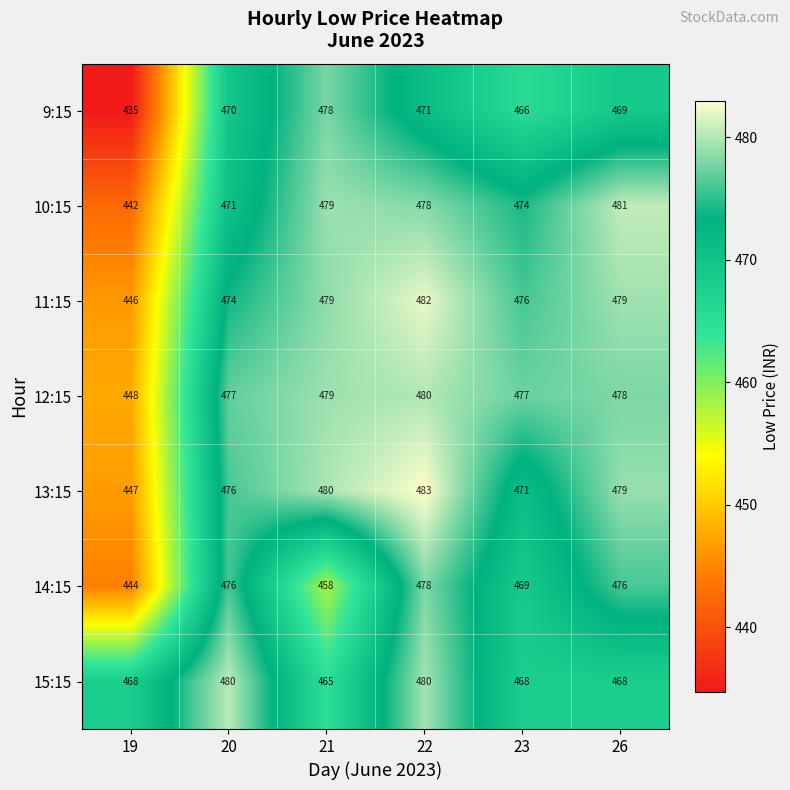

What is the sum of all 9:15 values?

2789